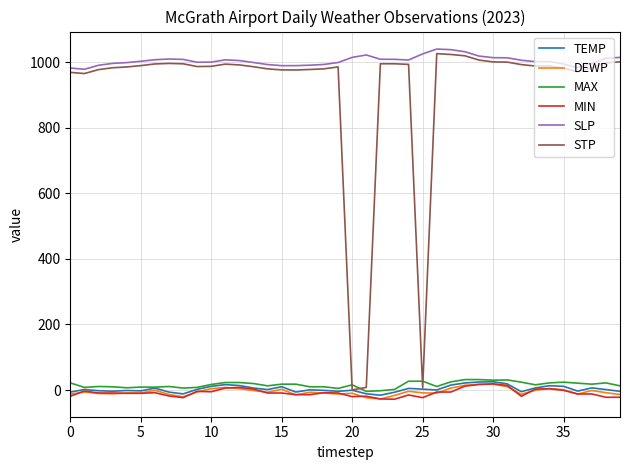

Does the chart display data point markers on the line(s)?

No